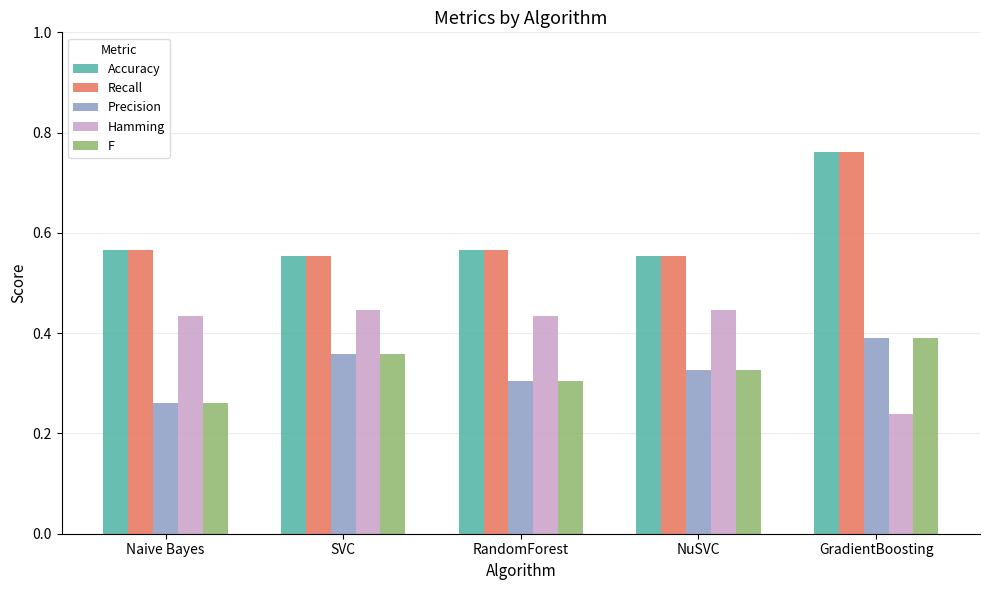

How many Hamming values are between 0 and 1?

5